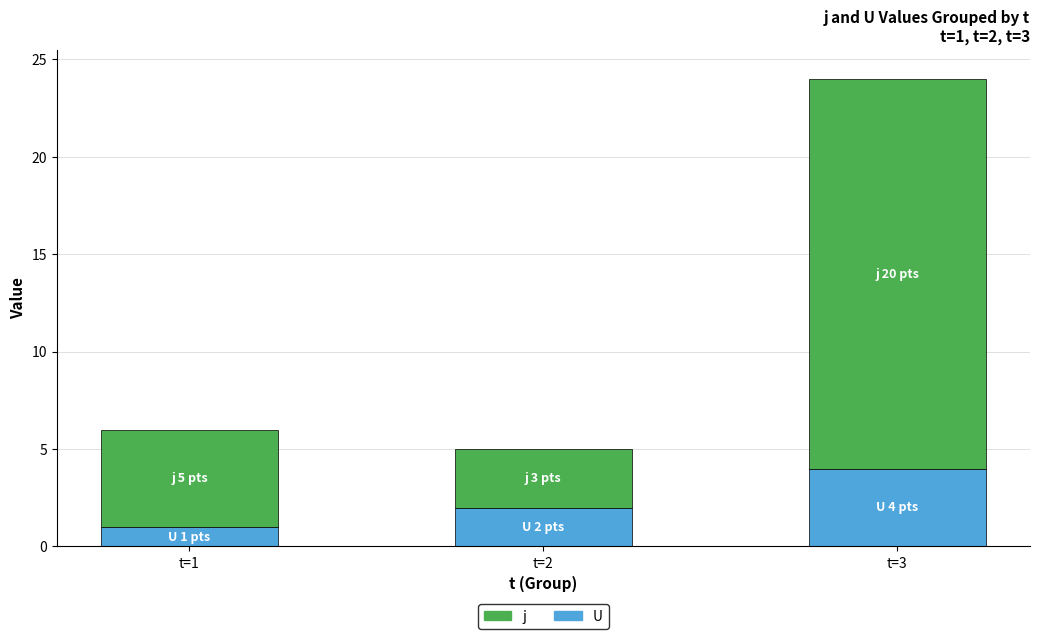

Which category has the lowest value in the U series?

t=1